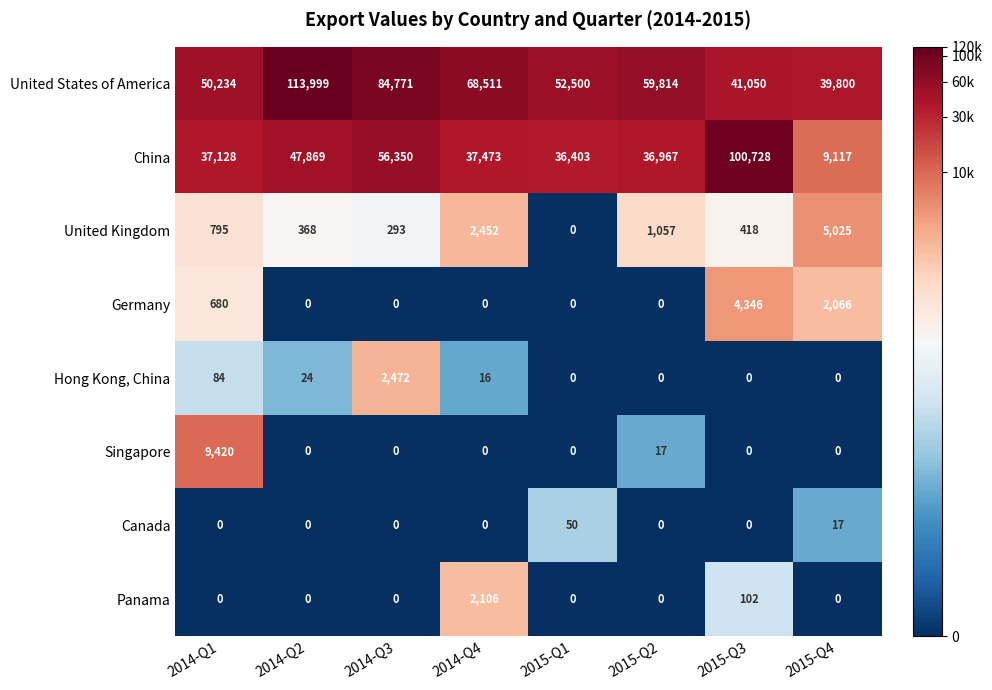

Which series has the largest total across all categories?

United States of America